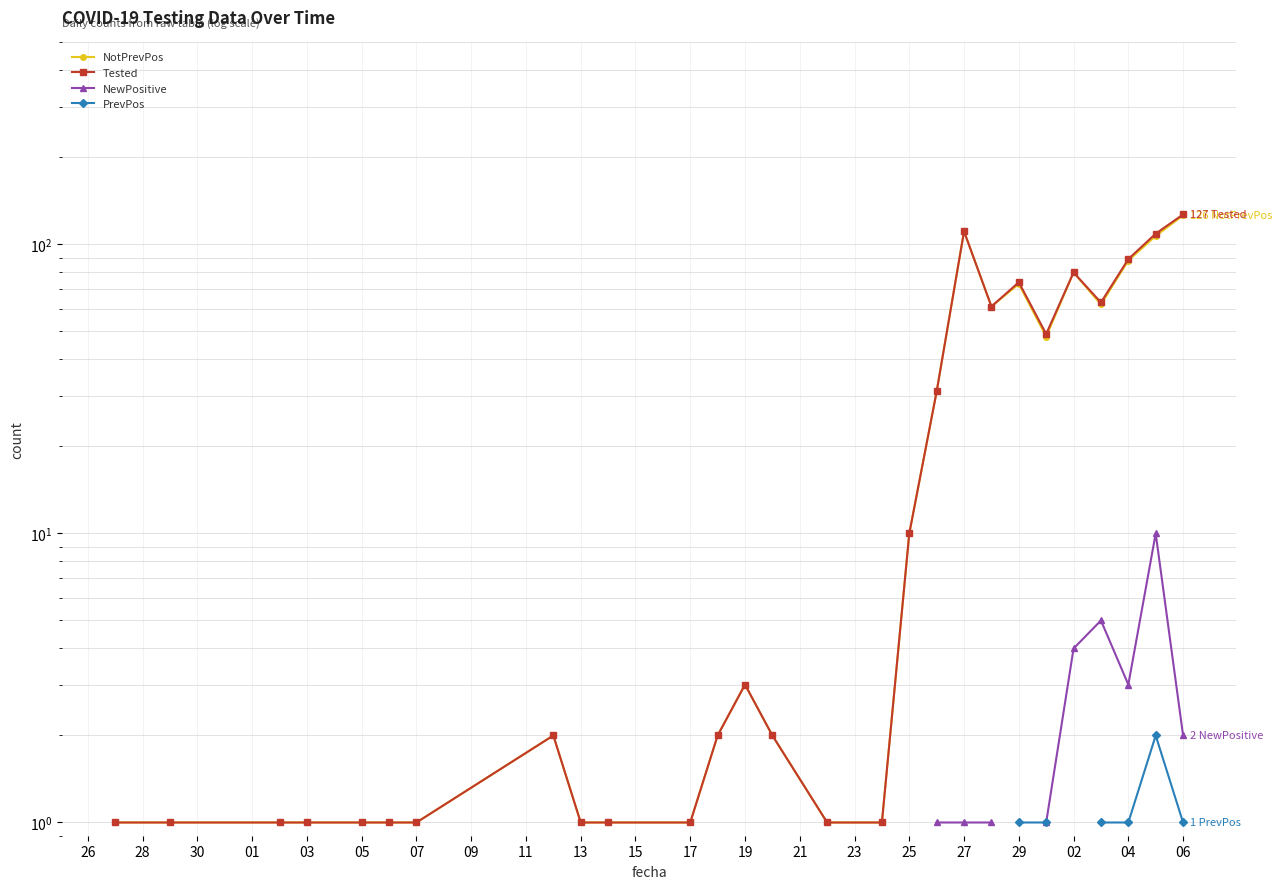

How many interior local peaks does the NotPrevPos series have?

5